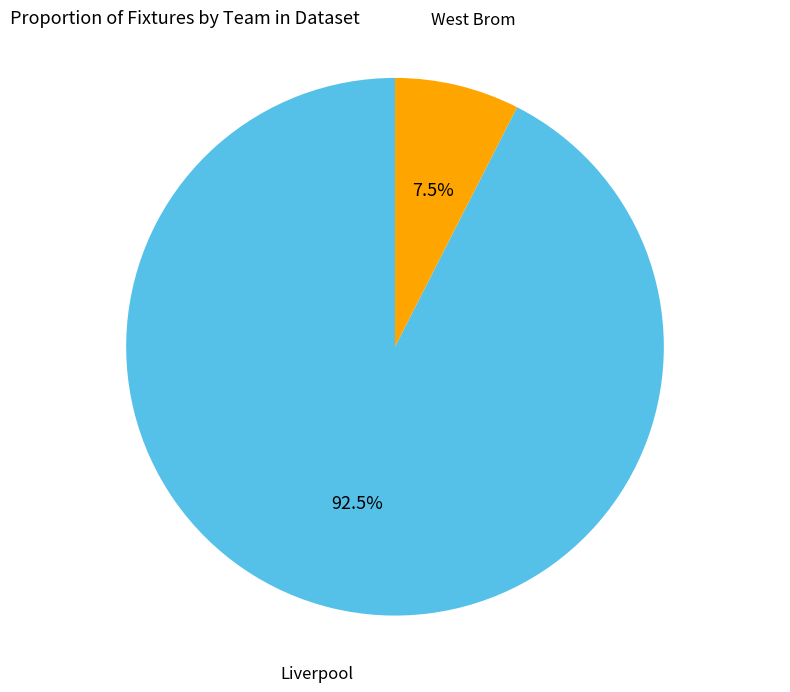

True or false: Liverpool accounts for 82% of the total.

False